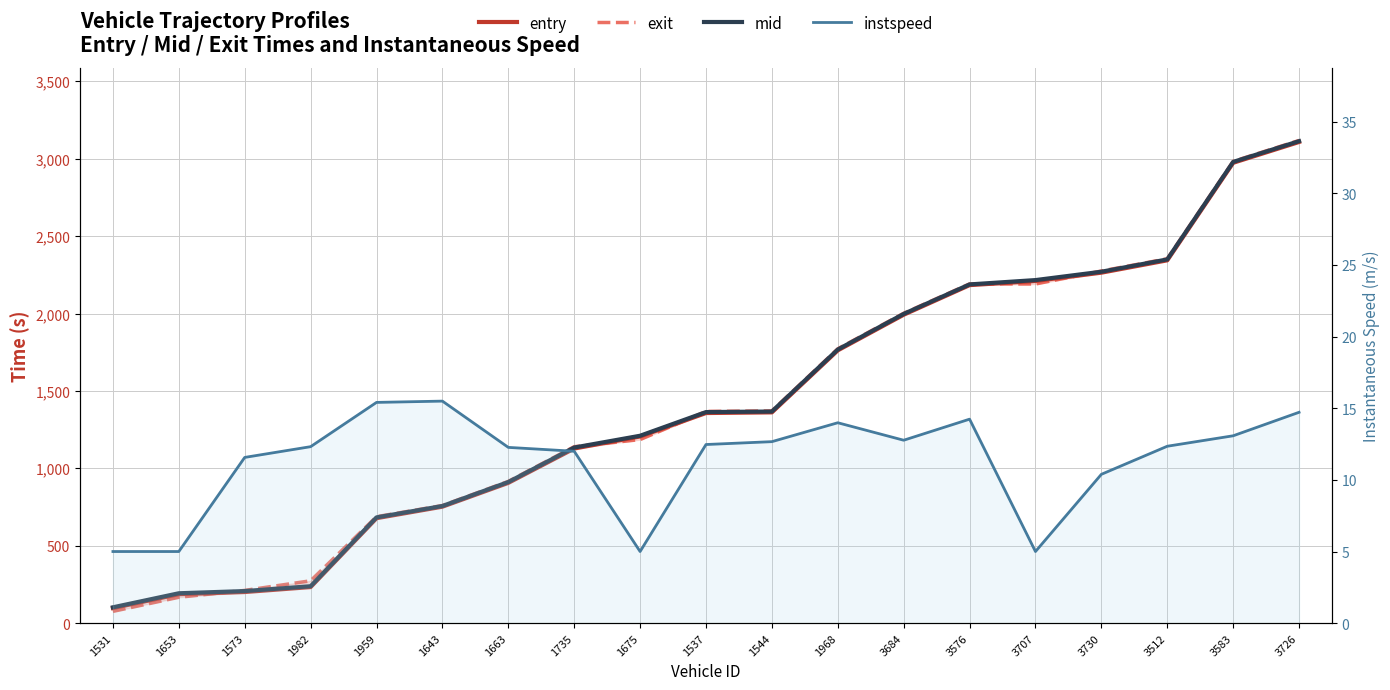

Which series has the largest total across all categories?

mid